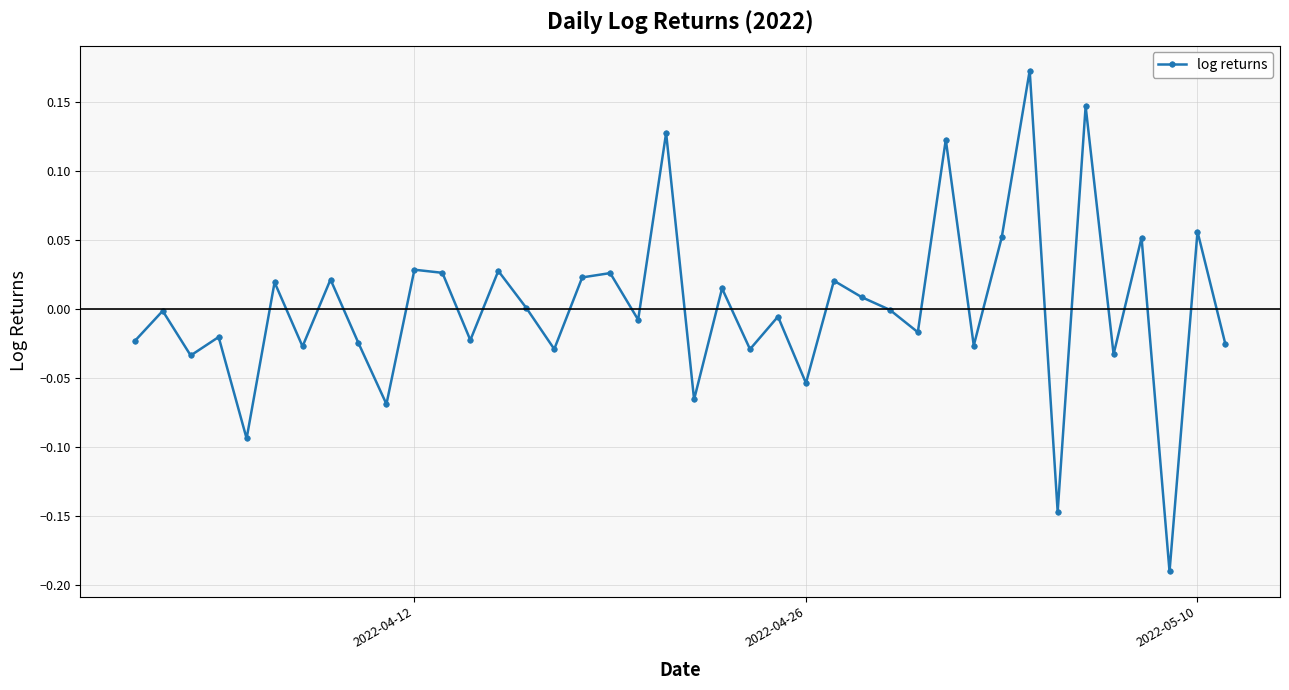

What is the difference between the maximum and minimum values?

0.4